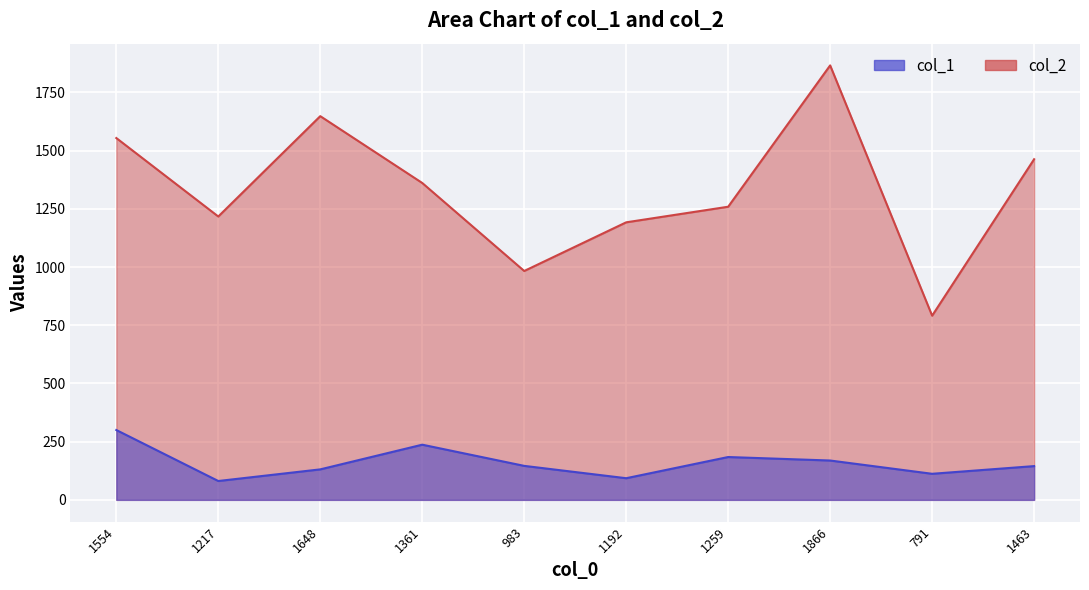

Reading right to left, what are all the values shown in this chart?

col_1: 145	112	169	184	93	146	237	131	81	300
col_2: 1463	791	1866	1259	1192	983	1361	1648	1217	1554